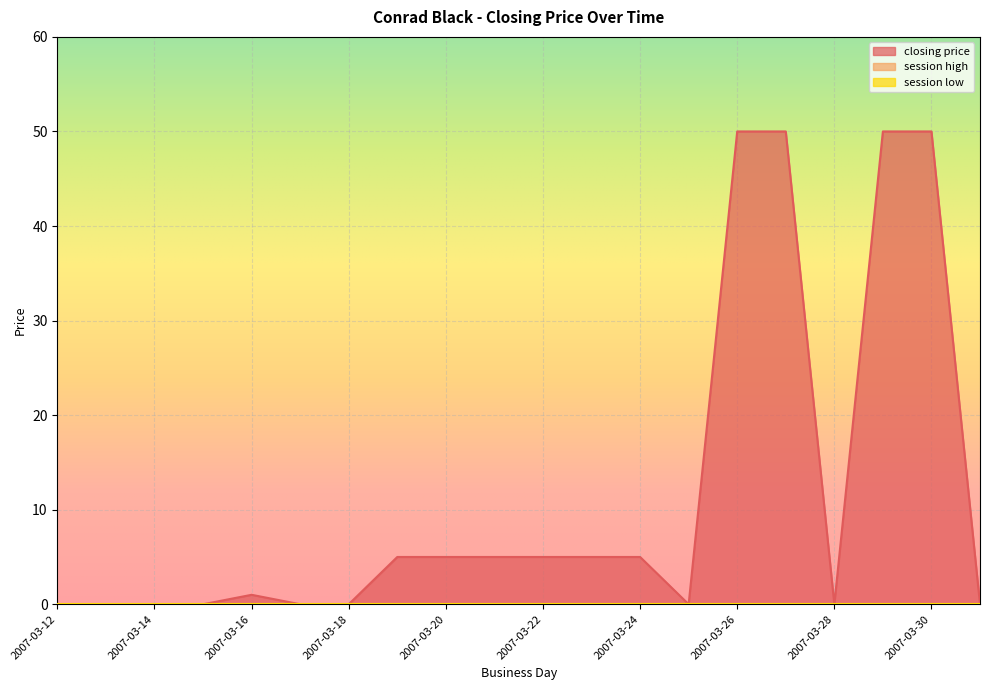

Rank the series by their maximum value, from highest to lowest.

closing price, session high, session low